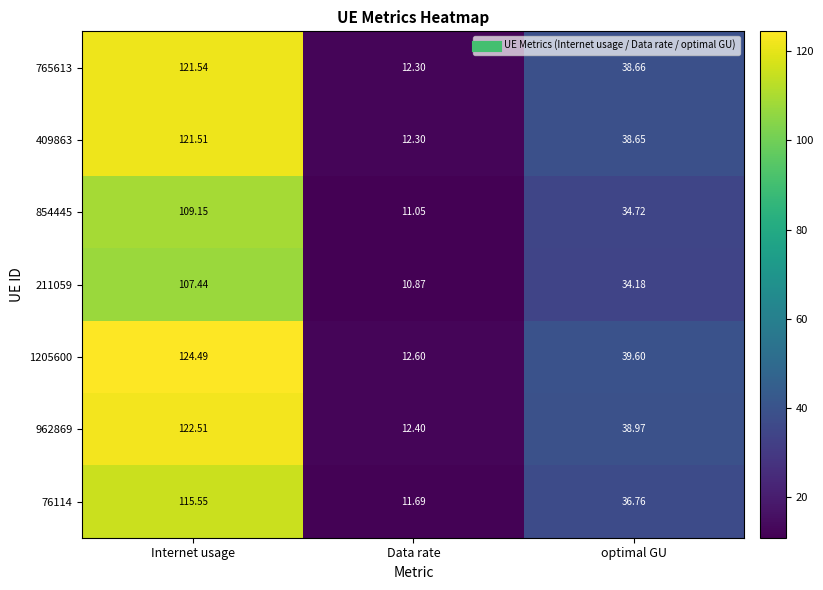

Which label corresponds to the smallest value in the chart?

Data rate